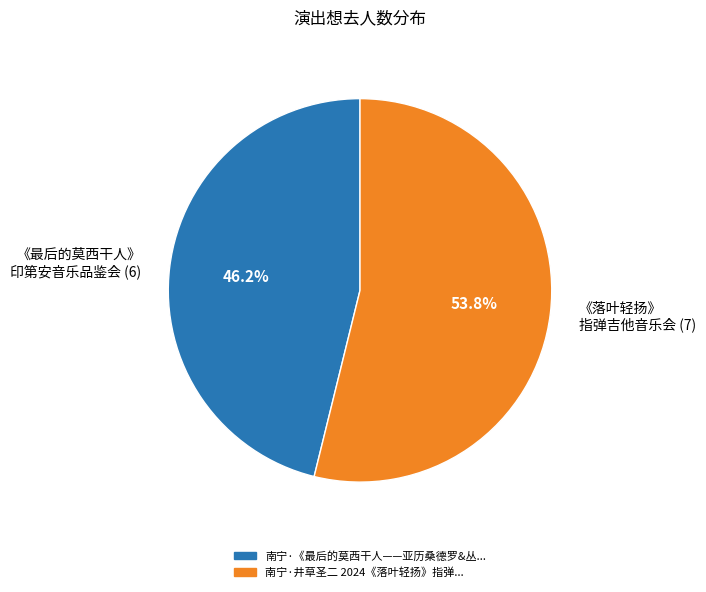

Approximately how many times larger is the value at 《最后的莫西干人》 印第安音乐品鉴会 (6) compared to 《落叶轻扬》 指弹吉他音乐会 (7)?

0.9